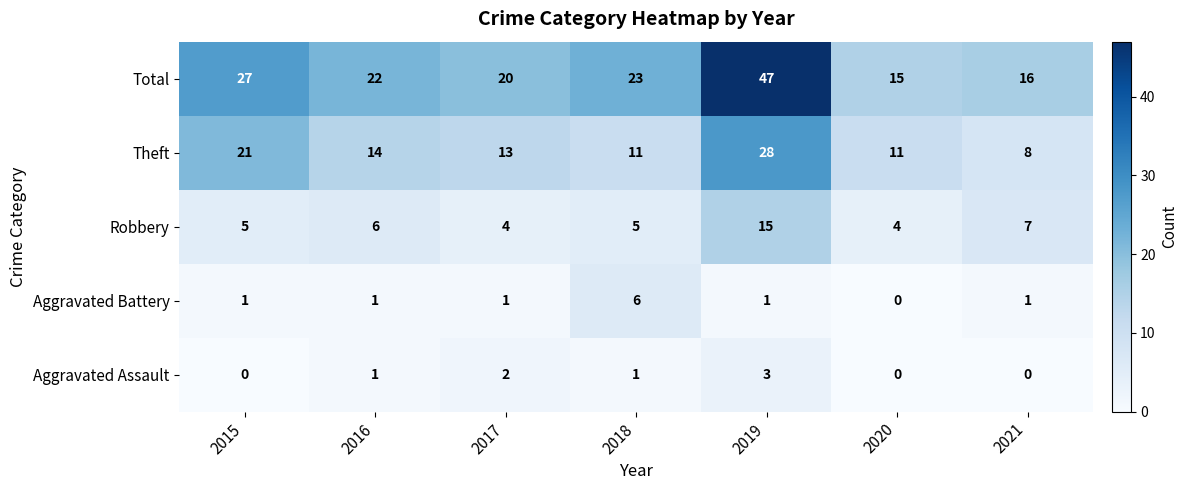

Which series has the largest range (max minus min)?

Total